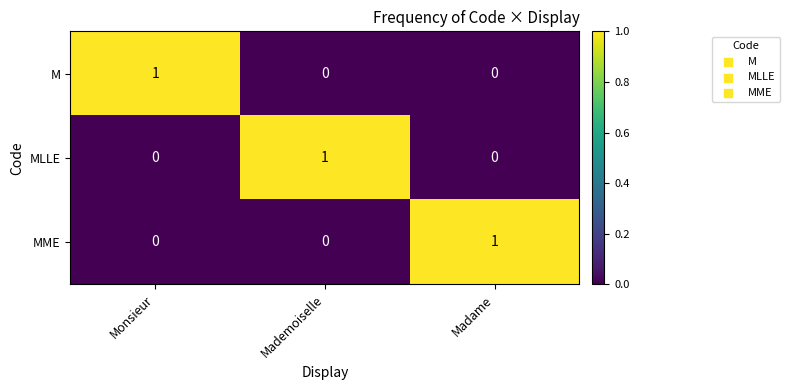

The MME series shows -1 at Monsieur. True or false?

False